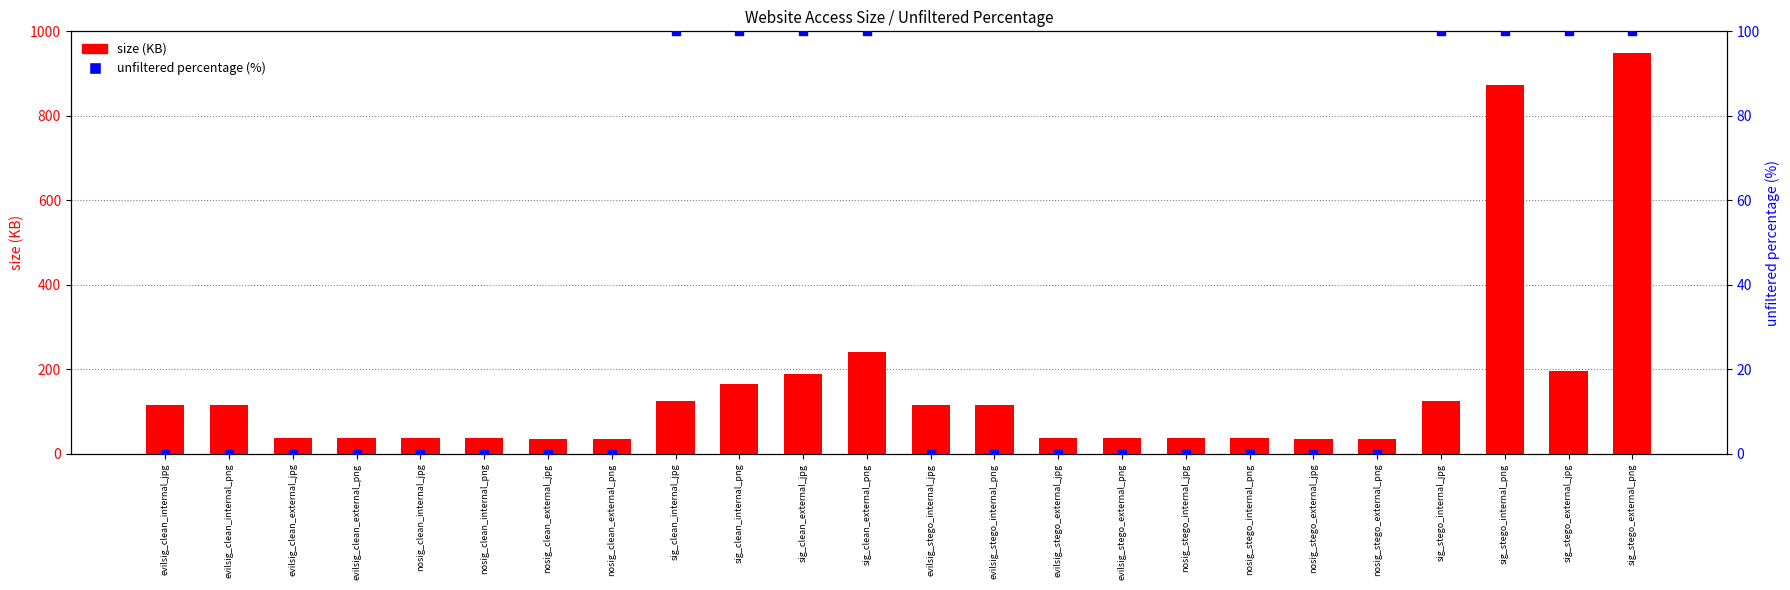

Which series contains the highest Y value?

size (KB)